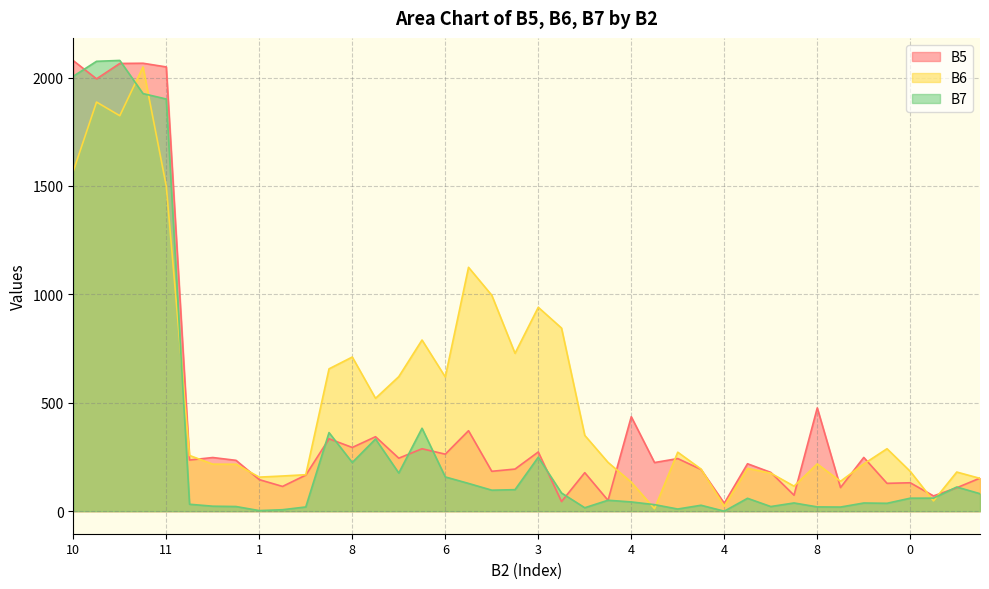

How many intersections are there between B6 and B7?

7